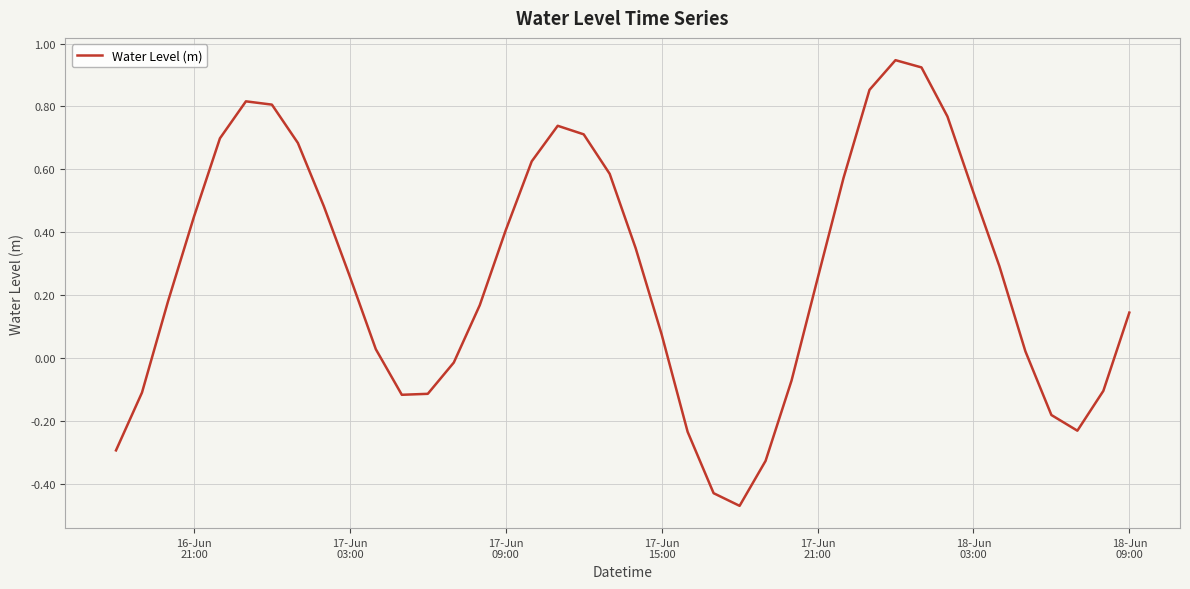

What is the difference between the maximum and minimum values?

1.4